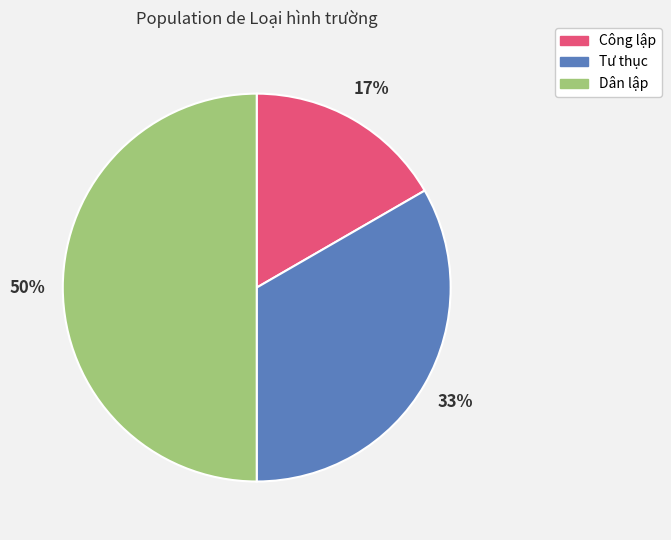

Which has a higher value, Dân lập or Tư thục?

Dân lập